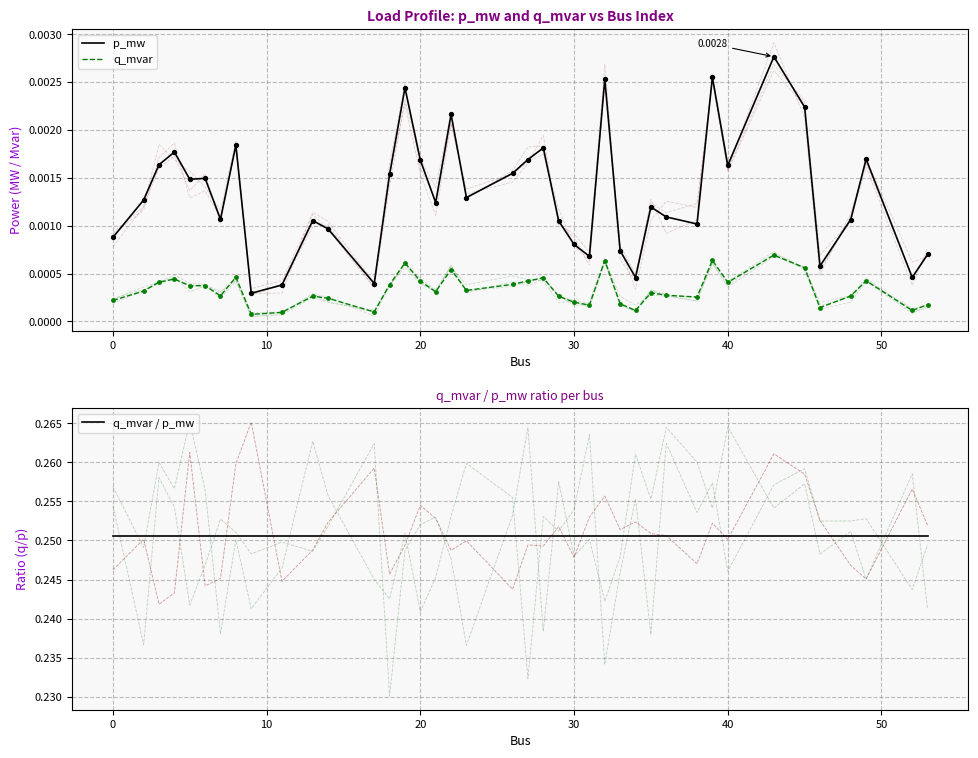

What are all the series names shown in the legend?

p_mw, q_mvar, q_mvar / p_mw